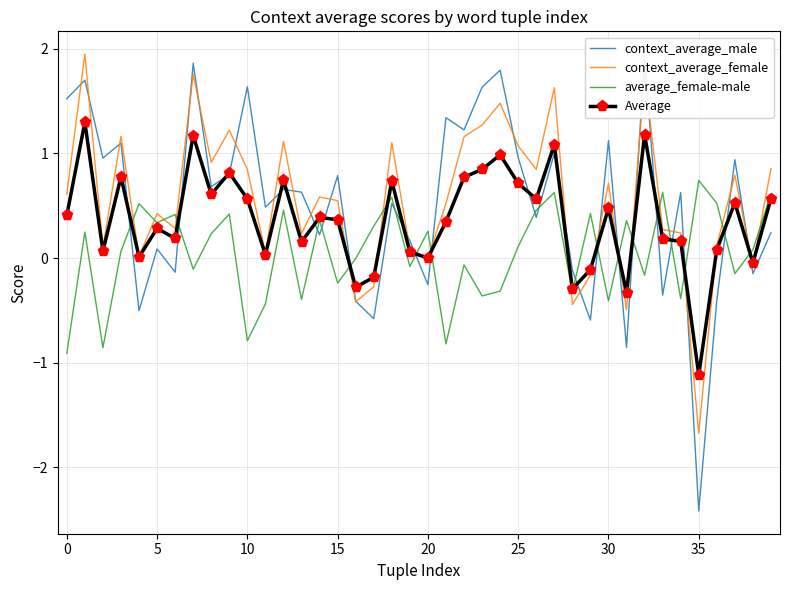

True or false: Average has a value of 0.3 at 21.

True